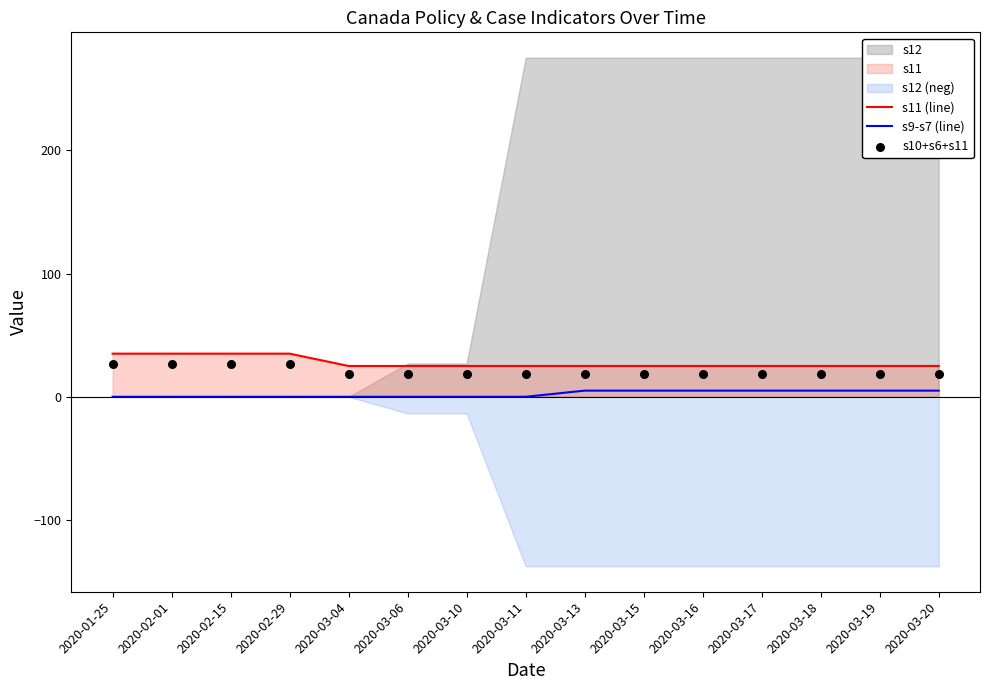

True or false: s11 (line) and s9-s7 (line) intersect in this chart.

False